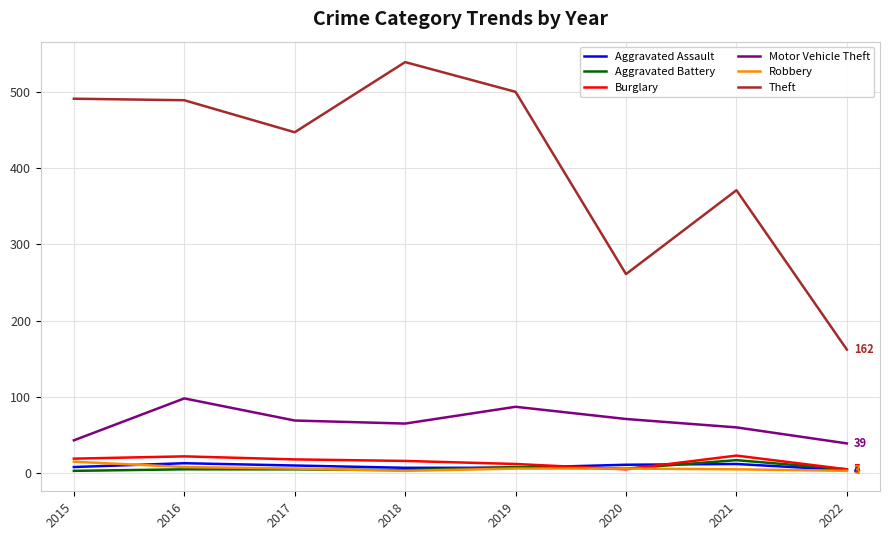

What is the approximate value of Motor Vehicle Theft at 2019, to the nearest 5?

85